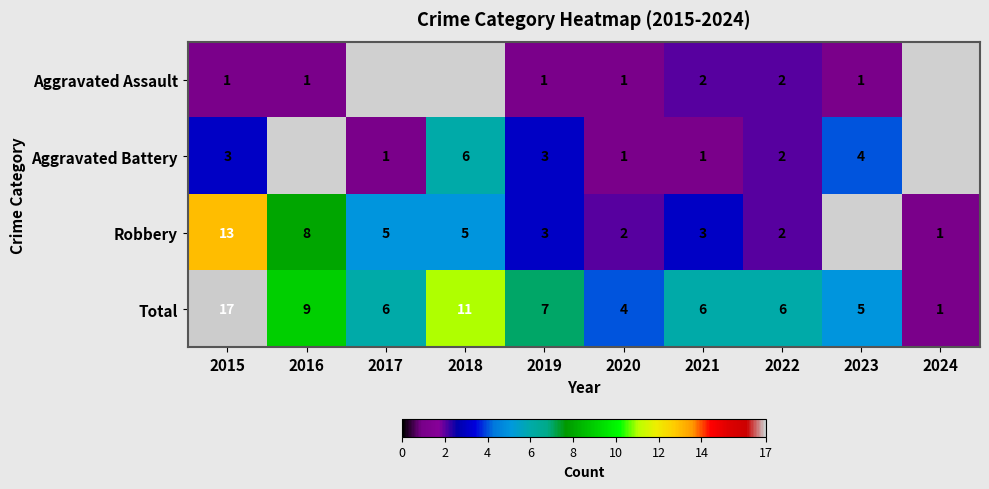

What is the sum of the Total values at 2019 and 2023?

12